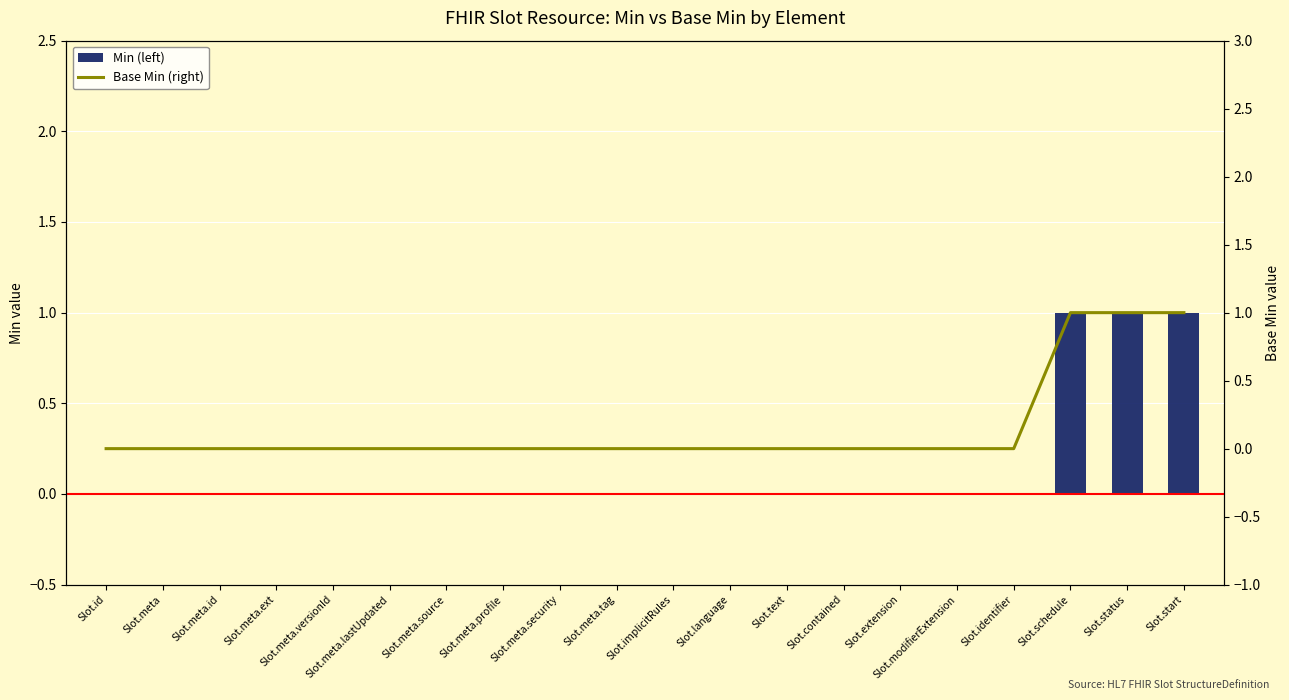

Reading right to left, what are all the values shown in this chart?

Min (left): Slot.start=1	Slot.status=1	Slot.schedule=1	Slot.identifier=0	Slot.modifierExtension=0	Slot.extension=0	Slot.contained=0	Slot.text=0	Slot.language=0	Slot.implicitRules=0	Slot.meta.tag=0	Slot.meta.security=0	Slot.meta.profile=0	Slot.meta.source=0	Slot.meta.lastUpdated=0	Slot.meta.versionId=0	Slot.meta.ext=0	Slot.meta.id=0	Slot.meta=0	Slot.id=0
Base Min (right): Slot.start=1	Slot.status=1	Slot.schedule=1	Slot.identifier=0	Slot.modifierExtension=0	Slot.extension=0	Slot.contained=0	Slot.text=0	Slot.language=0	Slot.implicitRules=0	Slot.meta.tag=0	Slot.meta.security=0	Slot.meta.profile=0	Slot.meta.source=0	Slot.meta.lastUpdated=0	Slot.meta.versionId=0	Slot.meta.ext=0	Slot.meta.id=0	Slot.meta=0	Slot.id=0